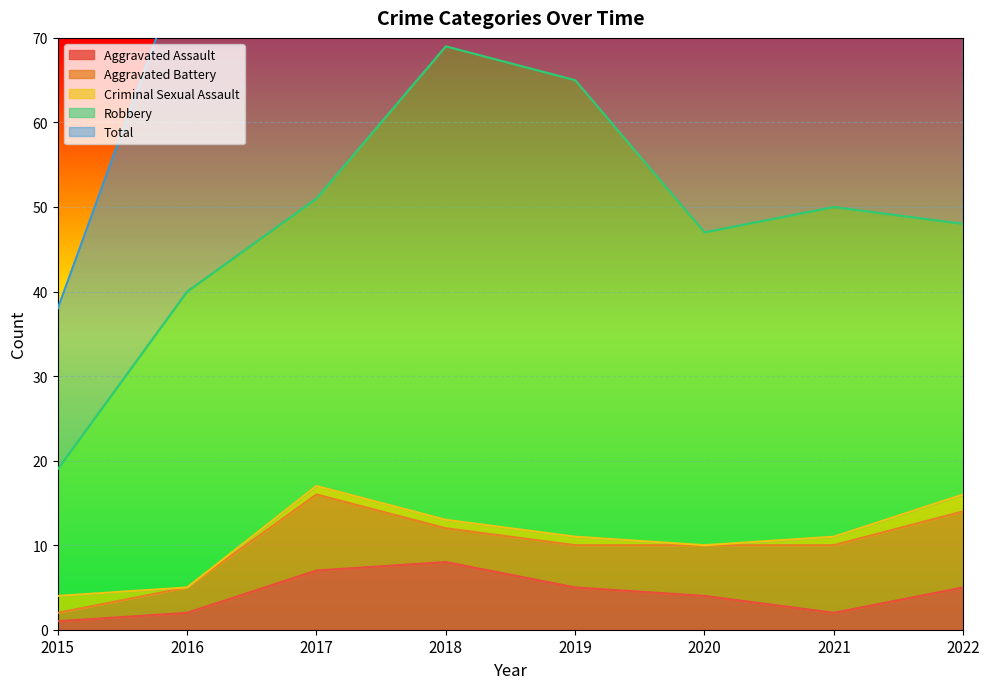

How many interior local valleys does the Aggravated Battery series have?

1